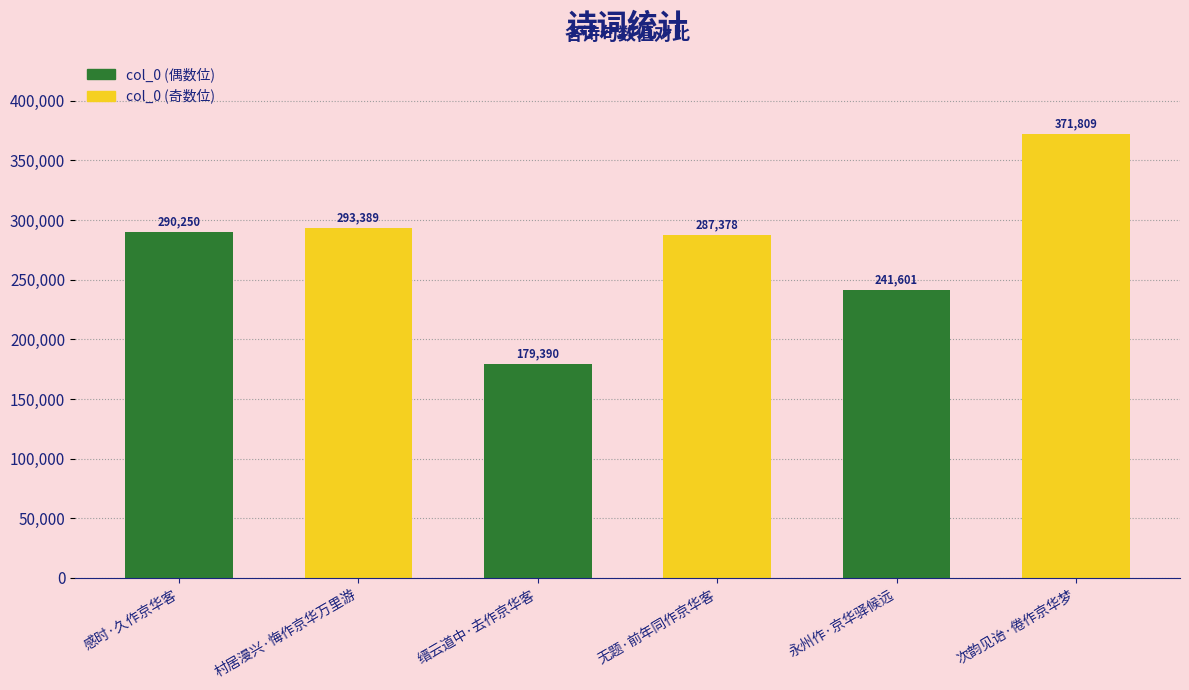

What is the maximum value shown in the chart?

371809